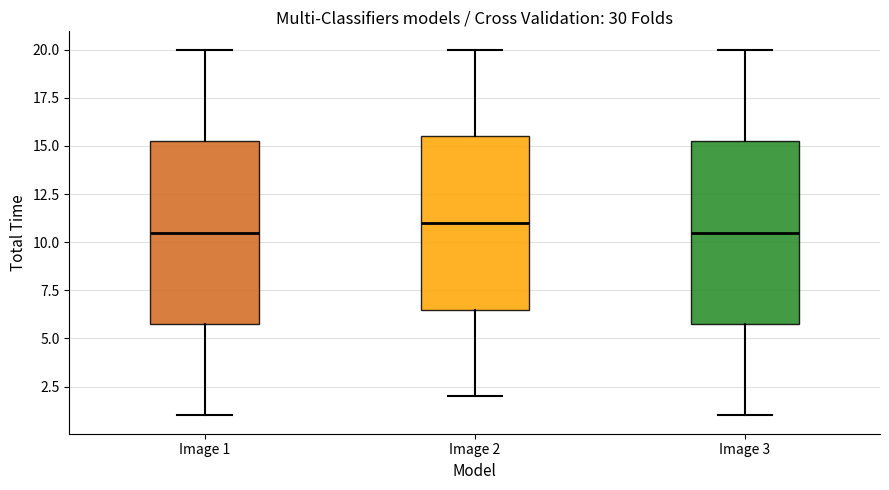

Reading left to right, read every box against the y-axis: the position of its median line, the range the box covers, and the ends of its whiskers. The values are not printed on the chart, so give them approximately, as read against the axis.

Image 1: median 10.5, box 6.0 to 15.5, whiskers 1.0 to 20.0
Image 2: median 11.0, box 6.5 to 15.5, whiskers 2.0 to 20.0
Image 3: median 10.5, box 6.0 to 15.5, whiskers 1.0 to 20.0